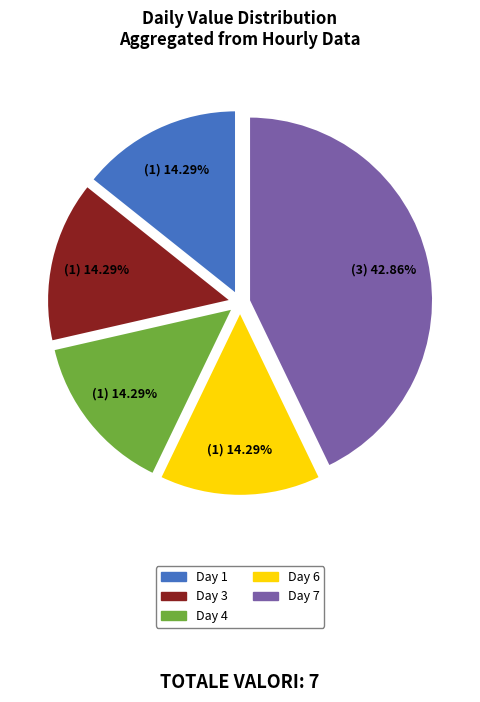

To the nearest percent, what percentage of the pie is Day 7?

43%